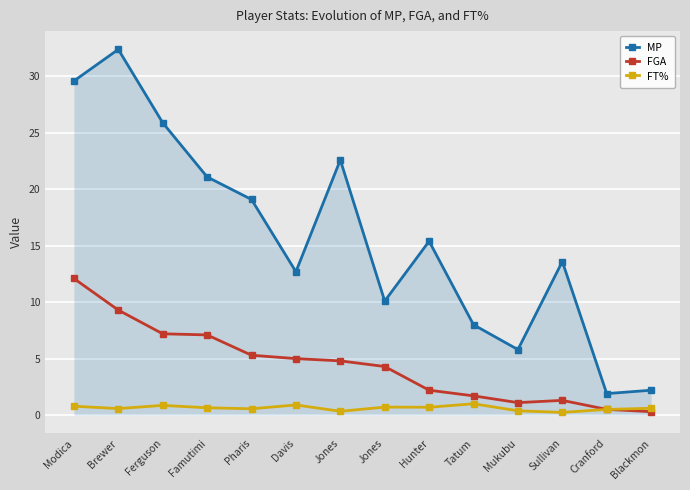

How many interior local peaks does the FT% series have?

4